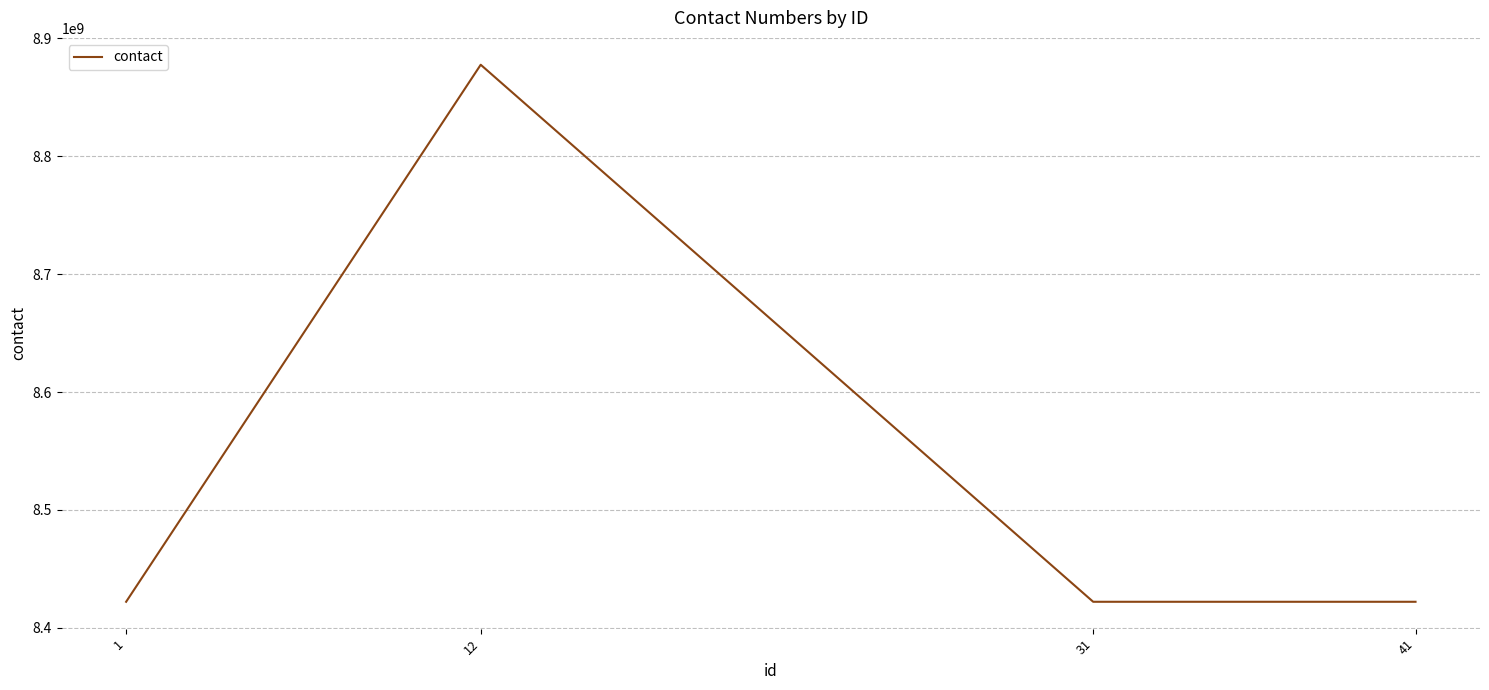

What is the difference between the values at 31 and 1?

200